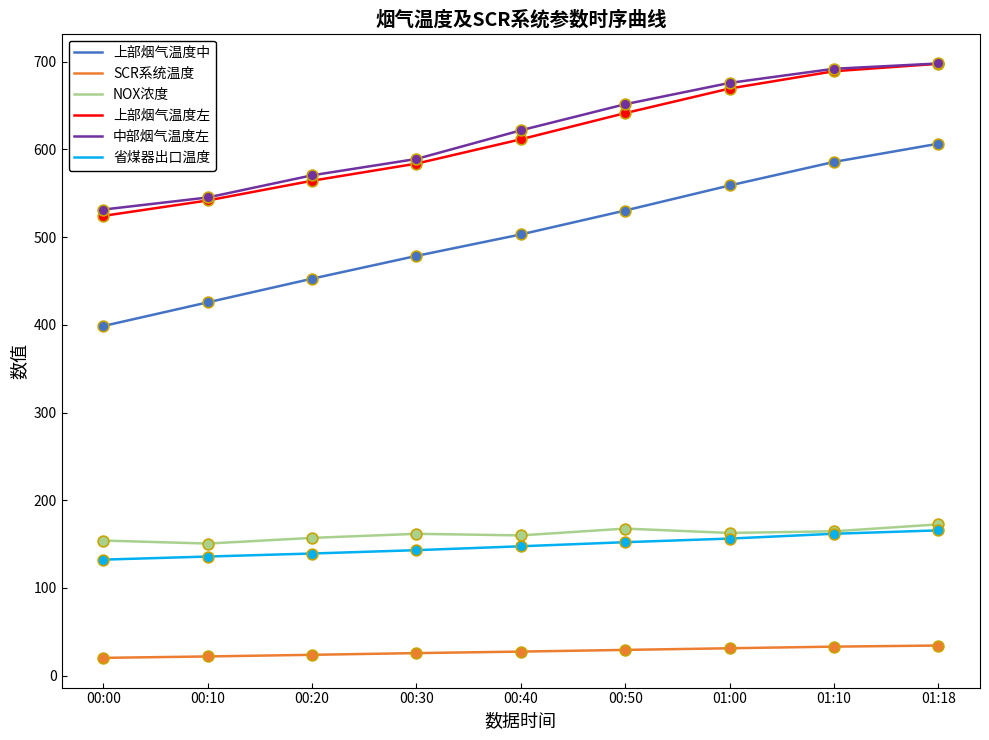

What is the spread (max minus min) of values at 00:00?

511.0